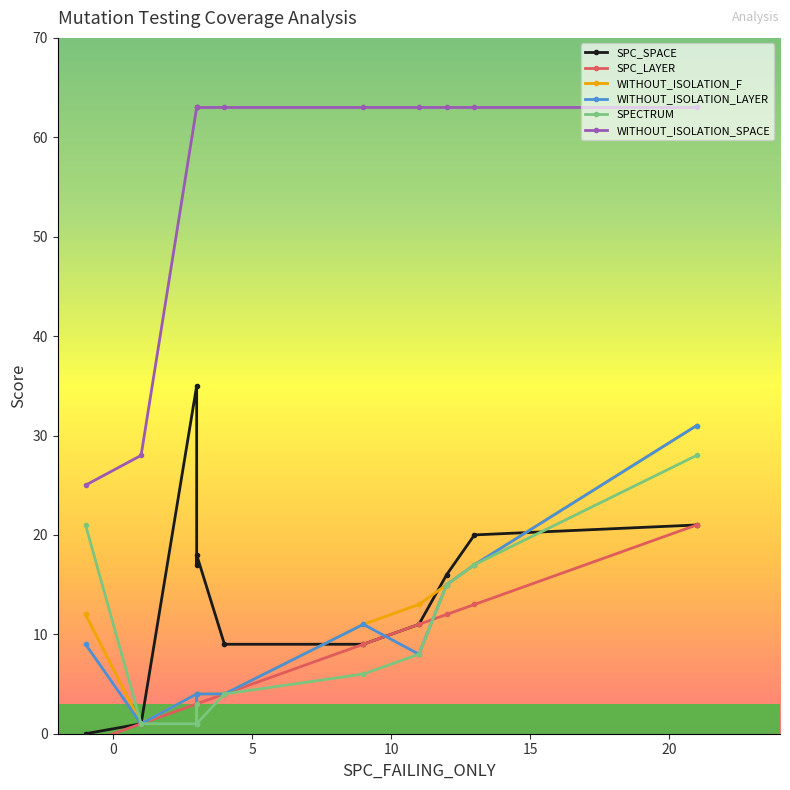

True or false: WITHOUT_ISOLATION_F and WITHOUT_ISOLATION_LAYER cross at least once.

False